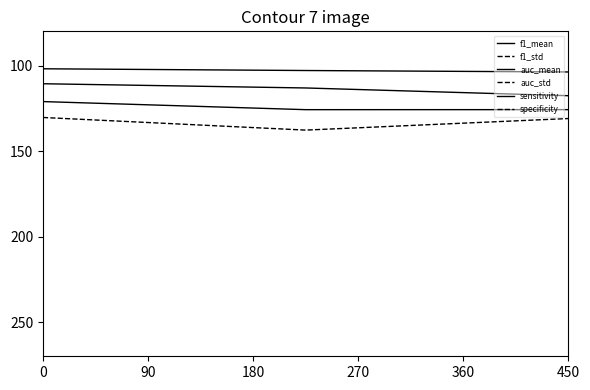

Is the value of f1_mean at 180 greater than the value of sensitivity at 90?

Yes